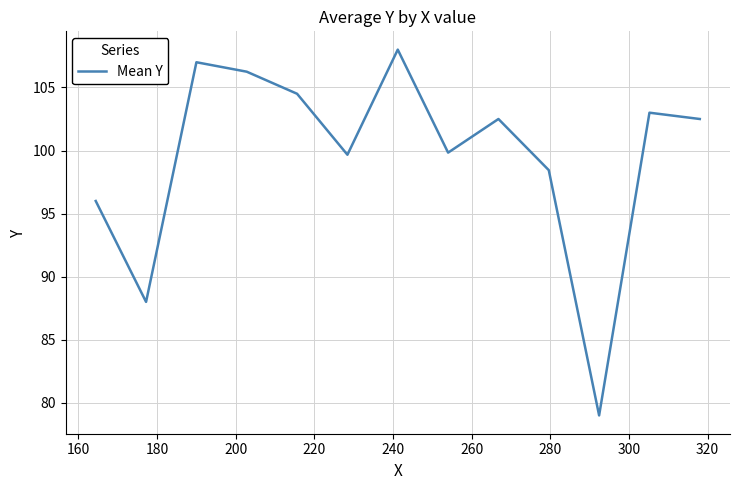

What is the difference between the maximum and minimum values?

29.0